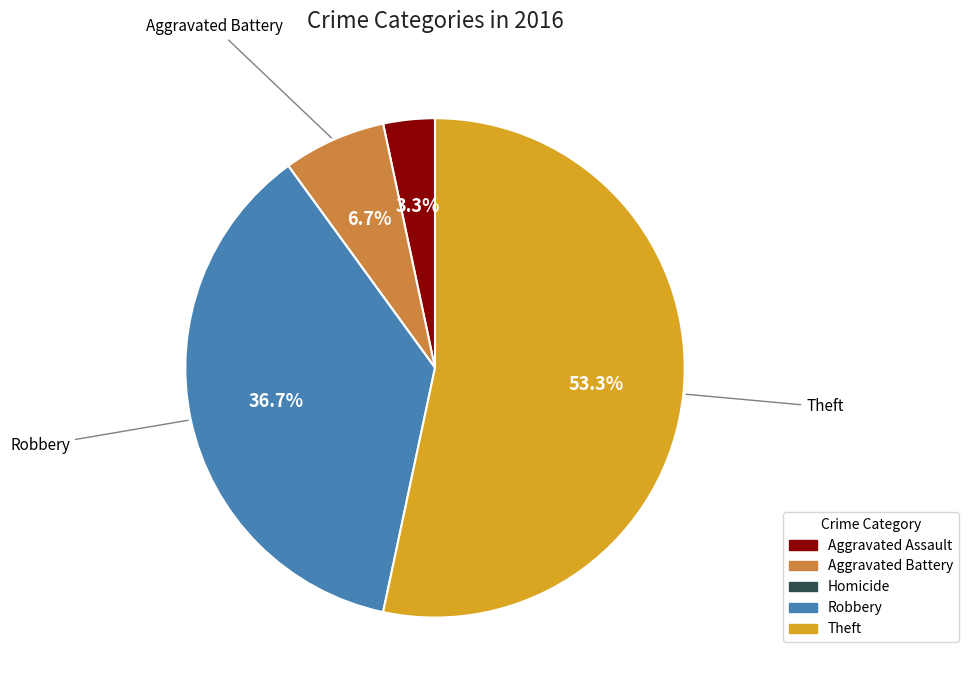

Which slice represents more than half of the pie?

Theft